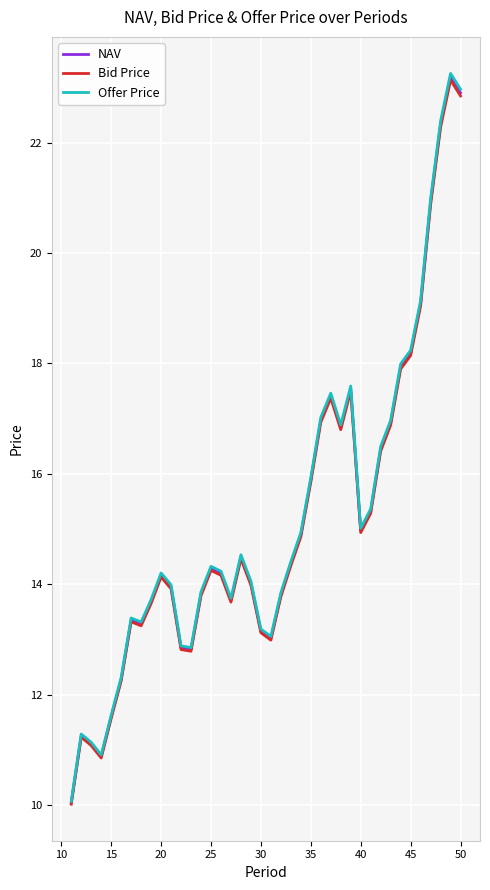

What is the maximum value shown in the chart?

23.3